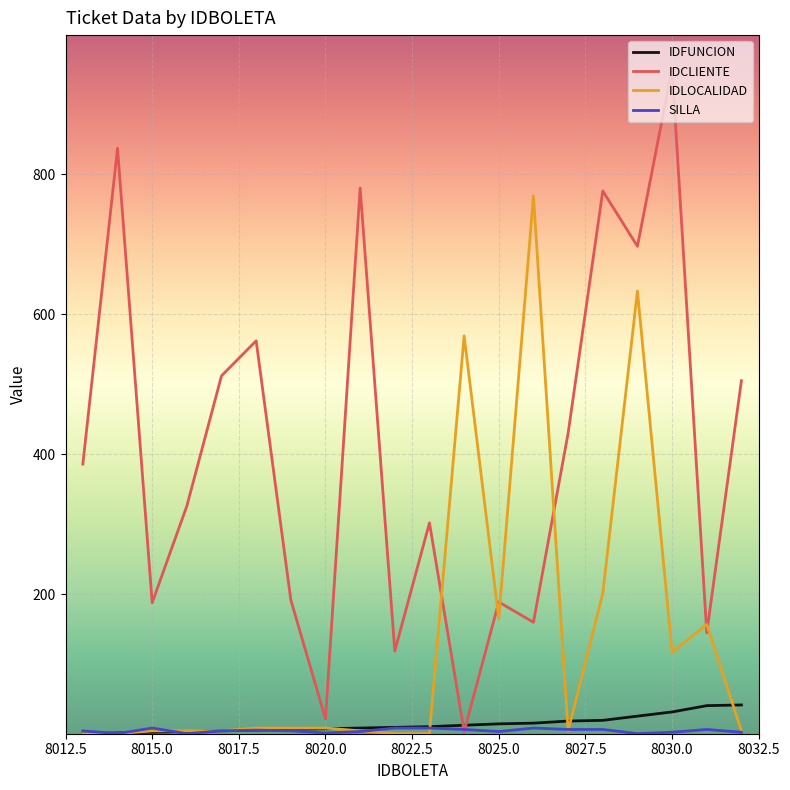

Which series has the widest spread of values?

IDCLIENTE